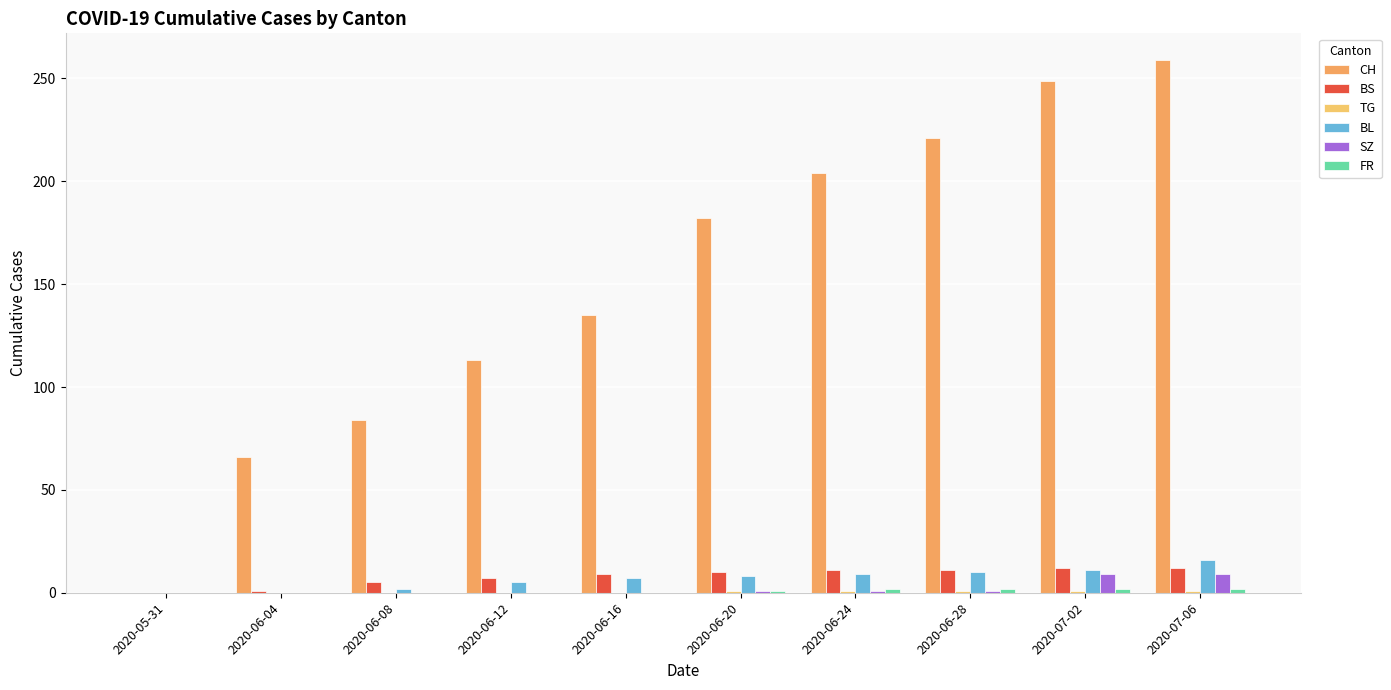

Are the bars horizontal?

No